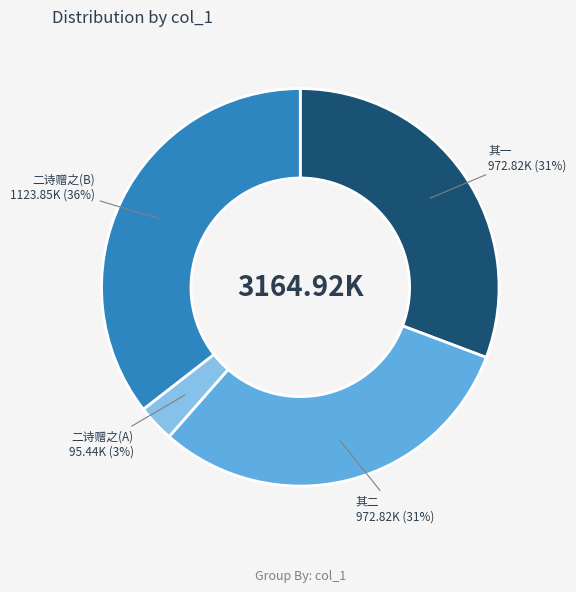

Combined, do 其一 and 其二 account for over 50%?

Yes